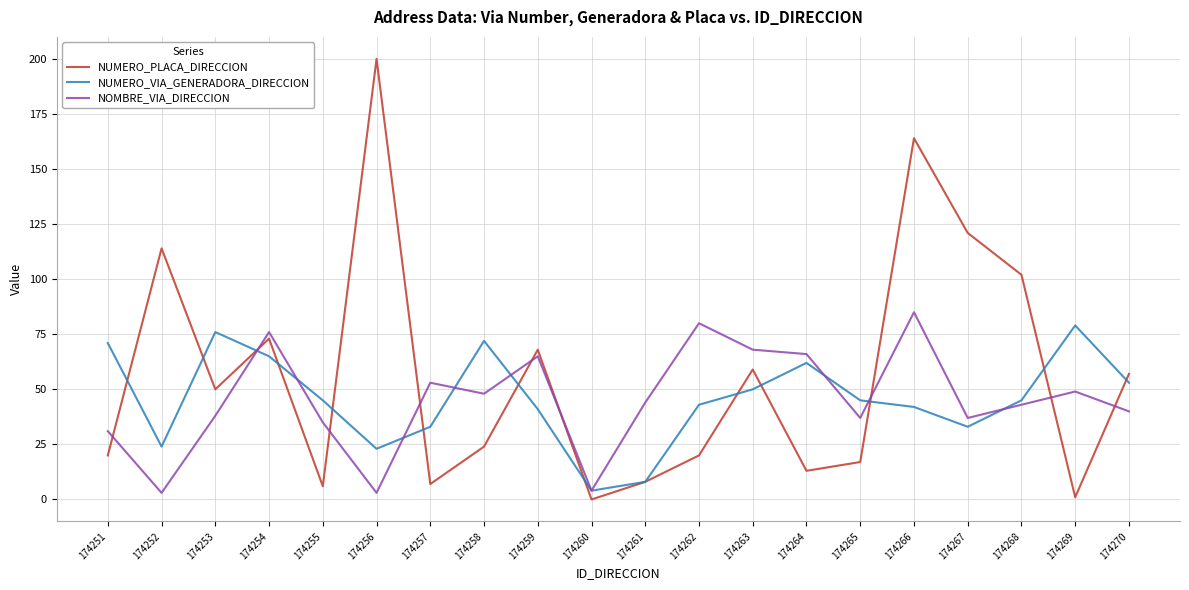

At which category does the chart reach its peak across all series?

174256